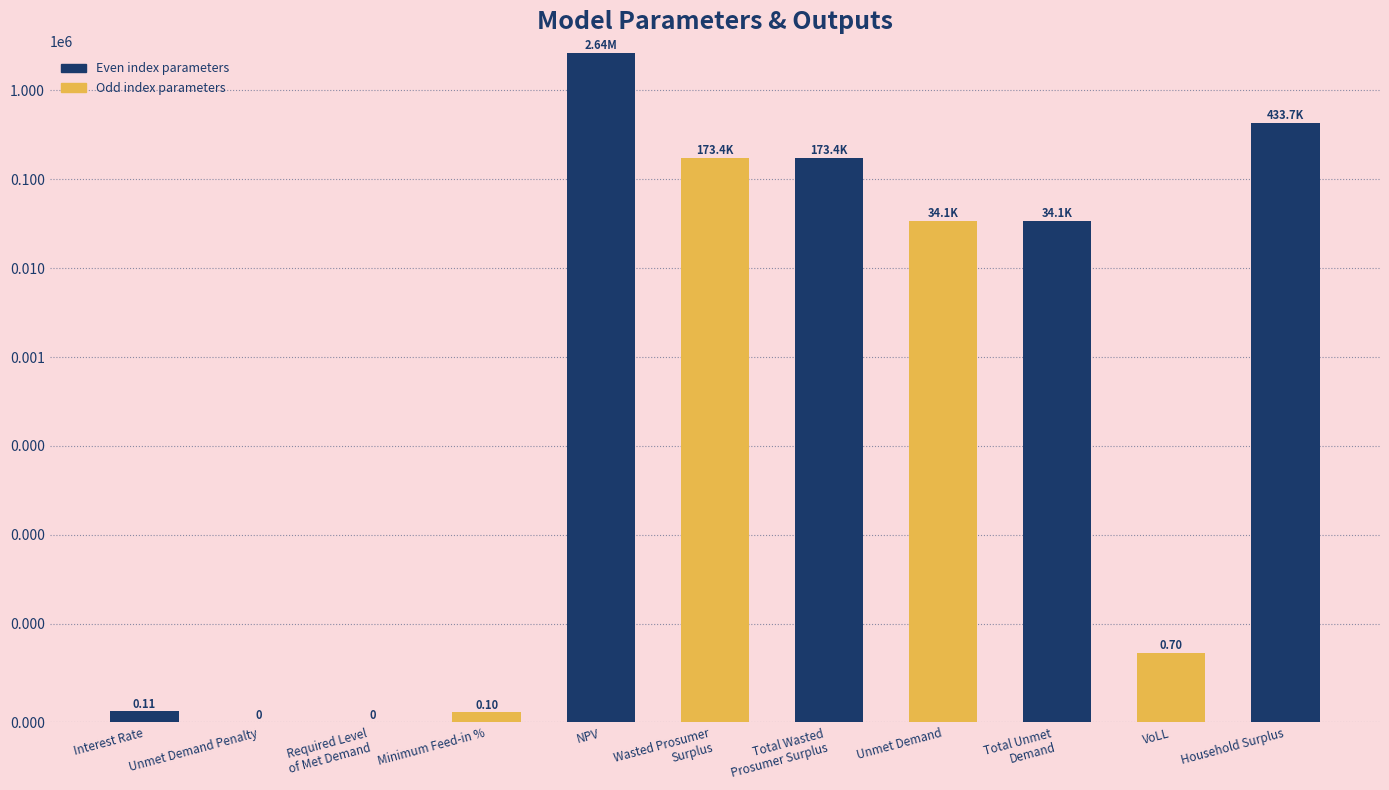

Is it true that the value at Total Wasted
Prosumer Surplus is 173398.7?

True